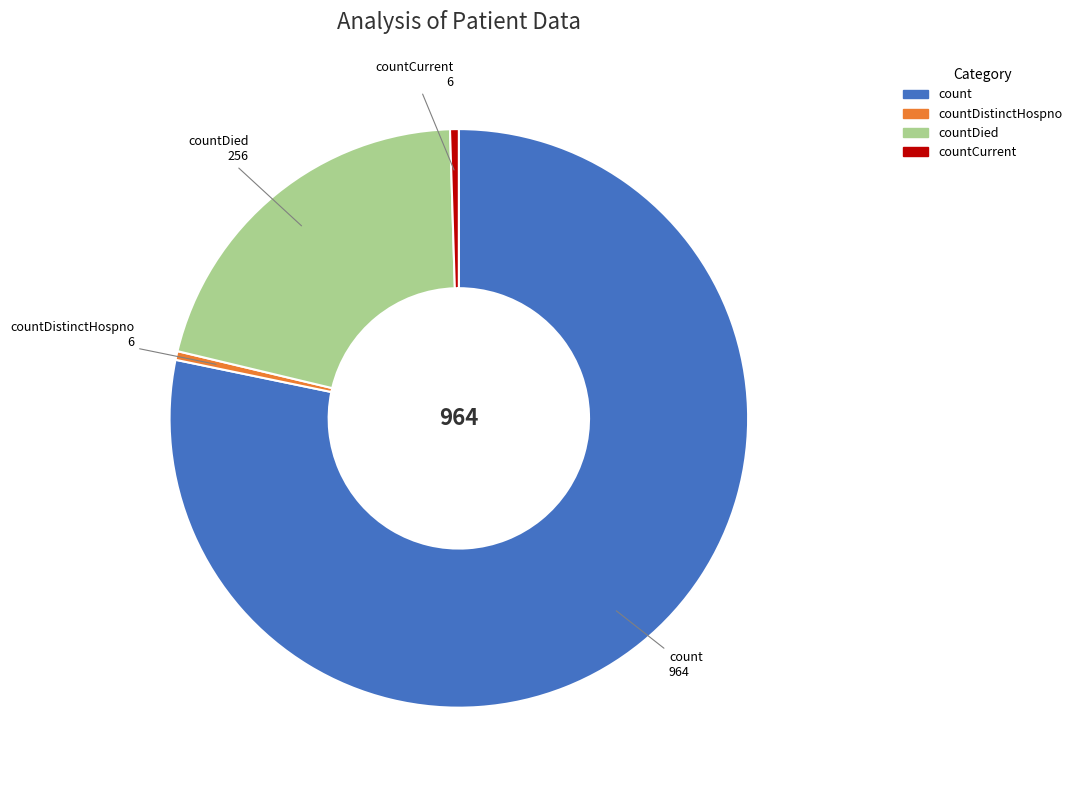

Does any single category account for the majority?

Yes